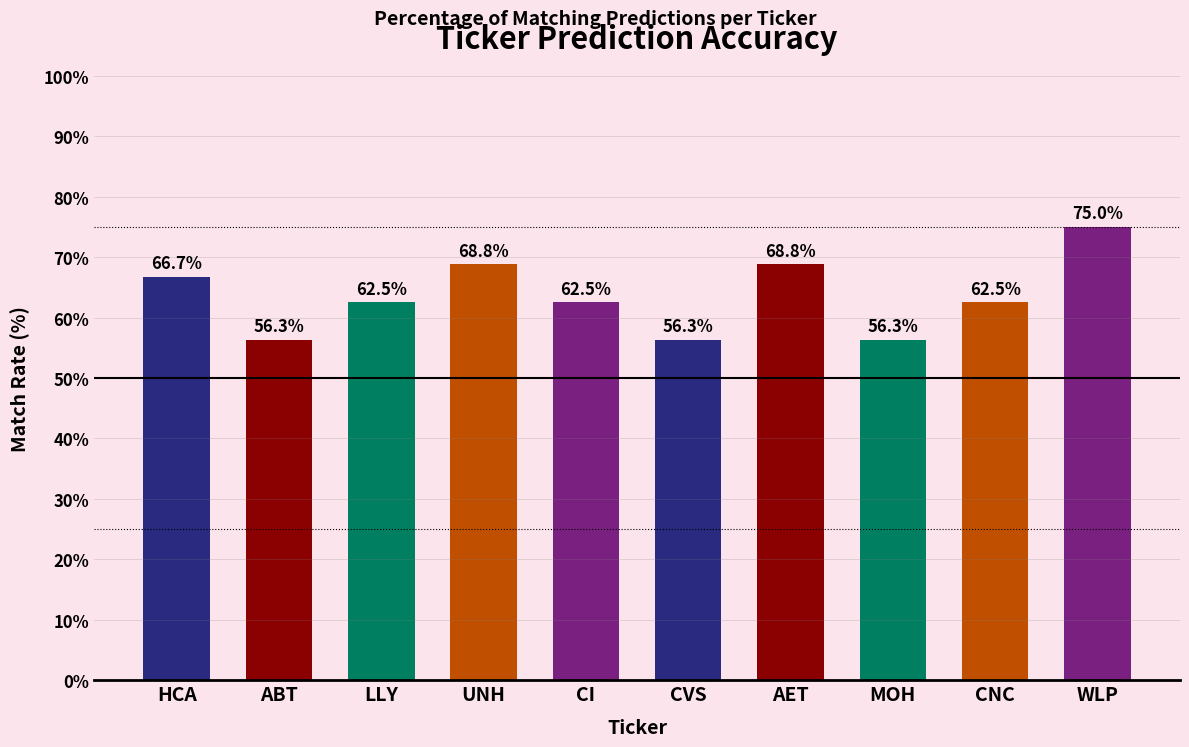

Reading left to right, what are all the values shown in this chart?

66.7	56.3	62.5	68.8	62.5	56.3	68.8	56.3	62.5	75.0